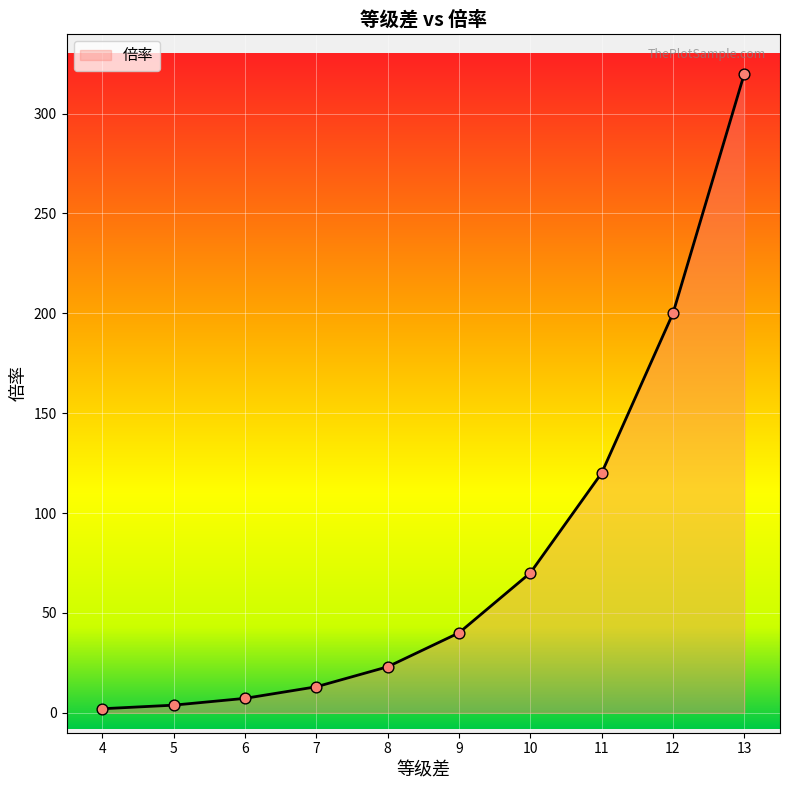

Between 4 and 6, which is larger?

6